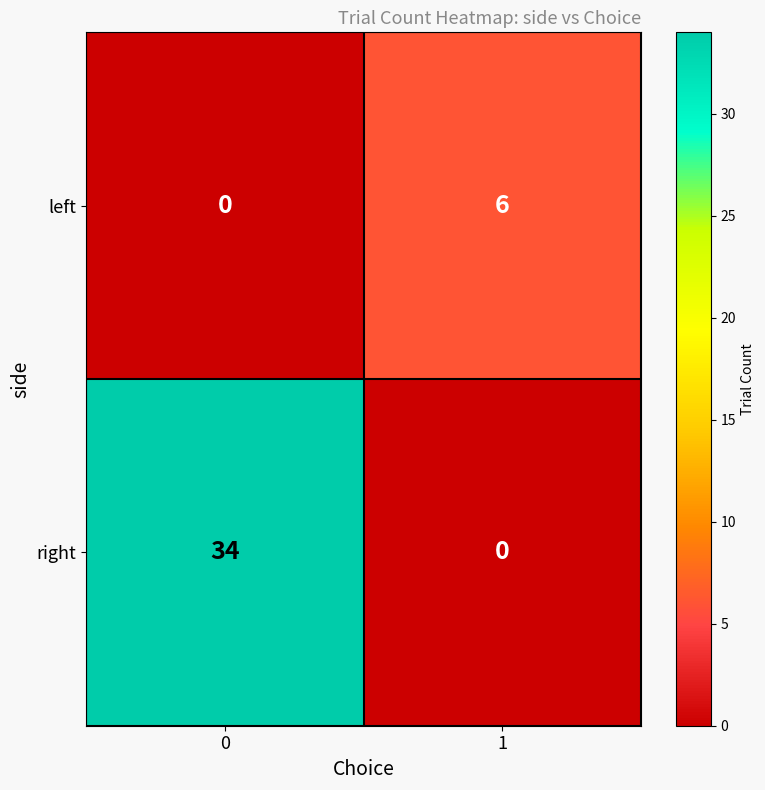

What is the spread (max minus min) of values at 1?

6